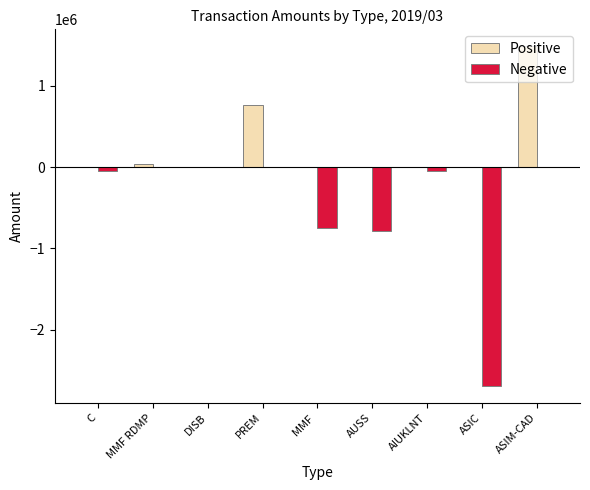

How many values in the Positive series exceed 0?

3